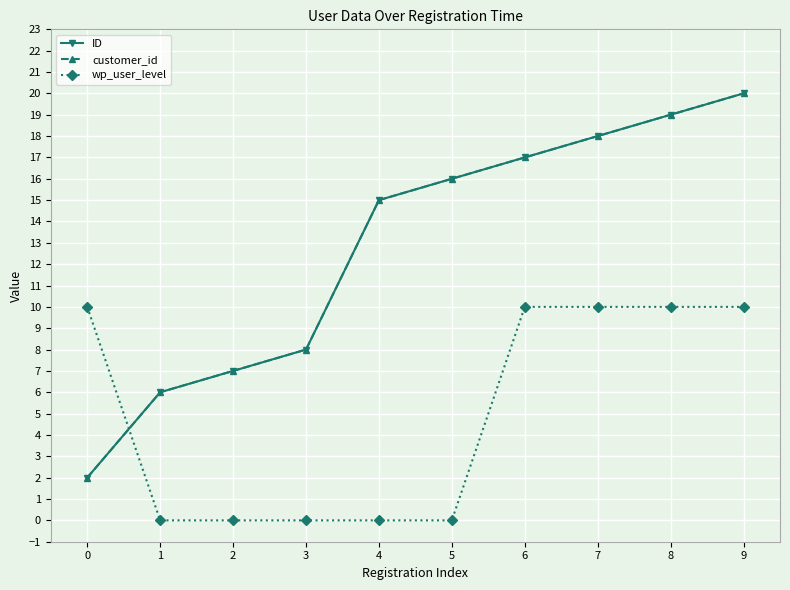

How many data points in wp_user_level are less than 10?

5